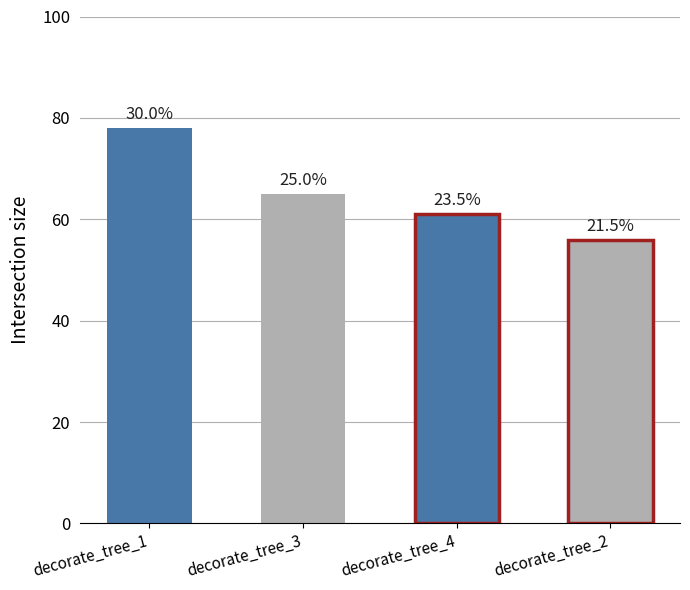

Reading right to left, what are all the values shown in this chart?

56	61	65	78